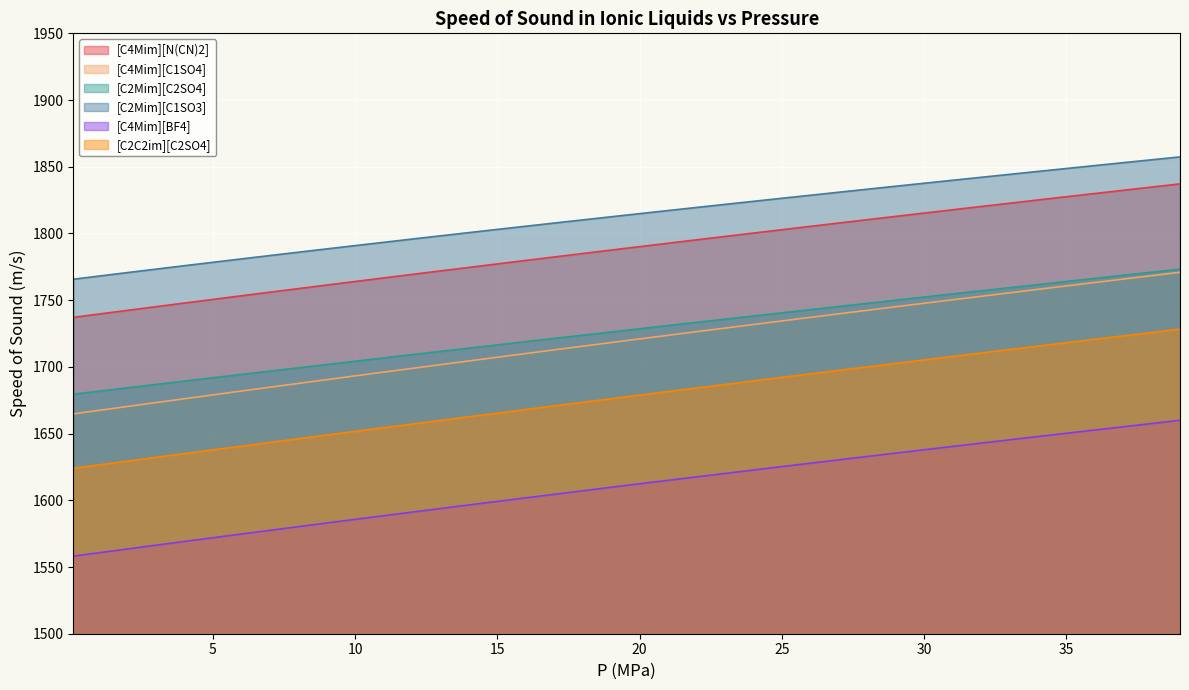

What value does the [C2C2im][C2SO4] series have at 31?

1707.8